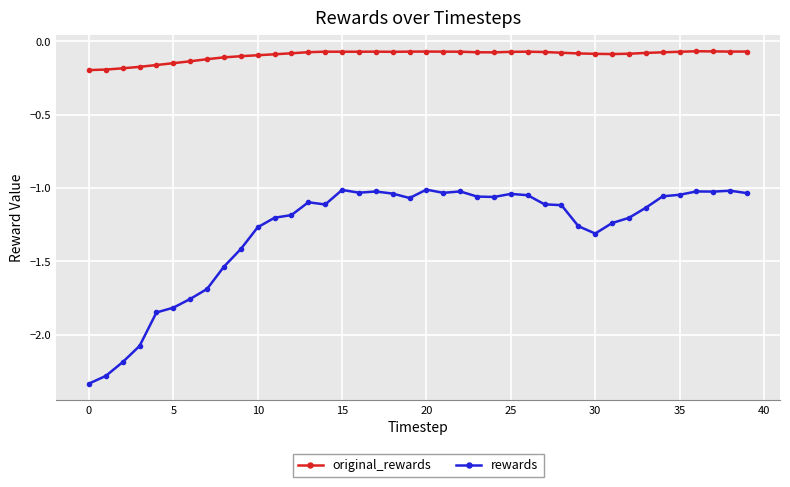

True or false: original_rewards and rewards cross at least once.

False